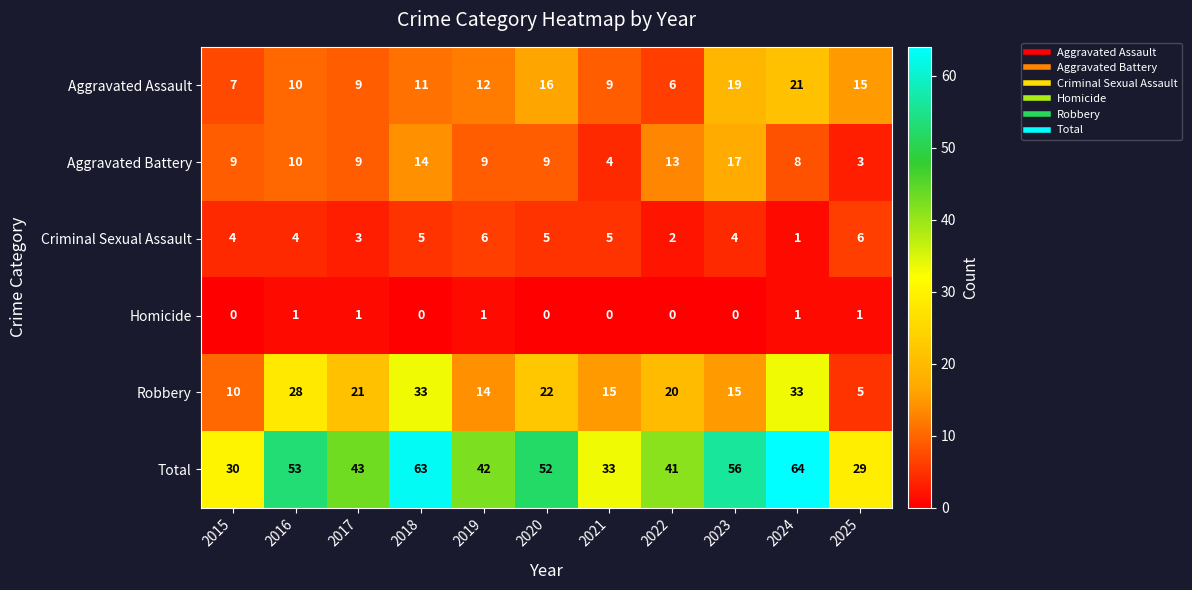

Where does the Robbery series first go above 20?

2016